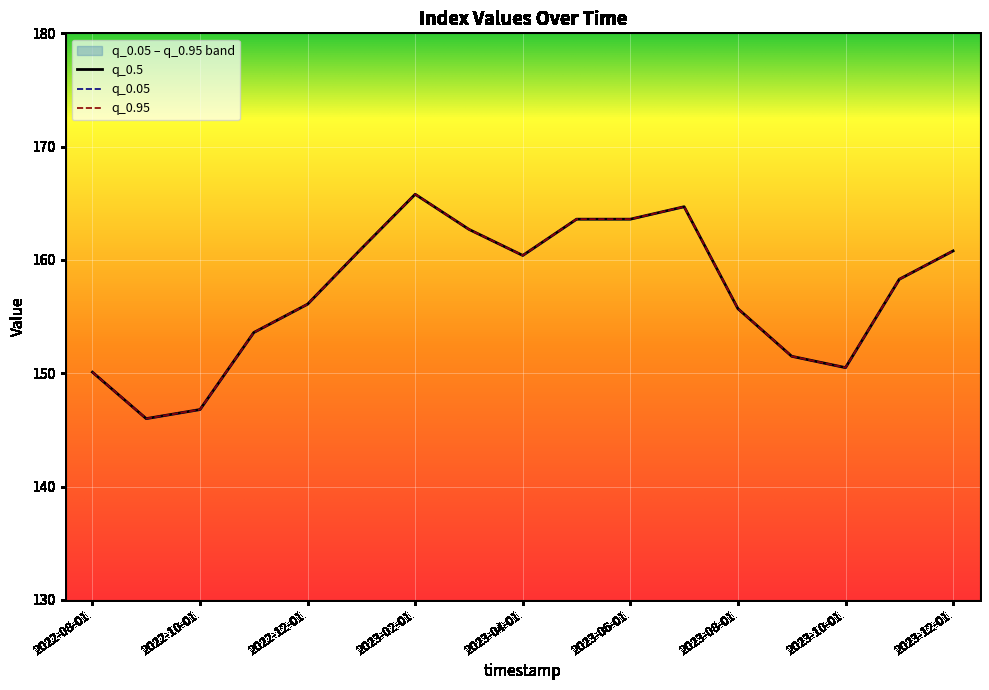

Is the value of q_0.95 at 2022-09-01 greater than the value of q_0.05 at 2022-12-01?

No